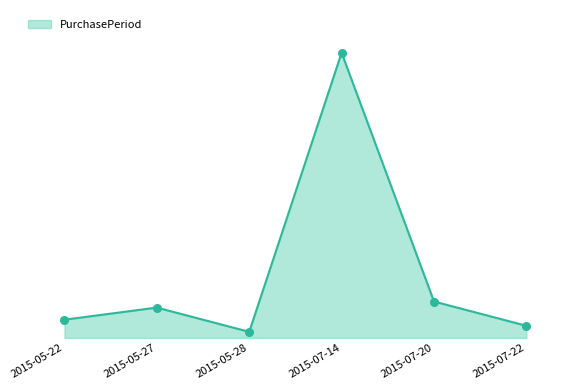

Between 2015-05-28 and 2015-07-22, which is larger?

2015-07-22